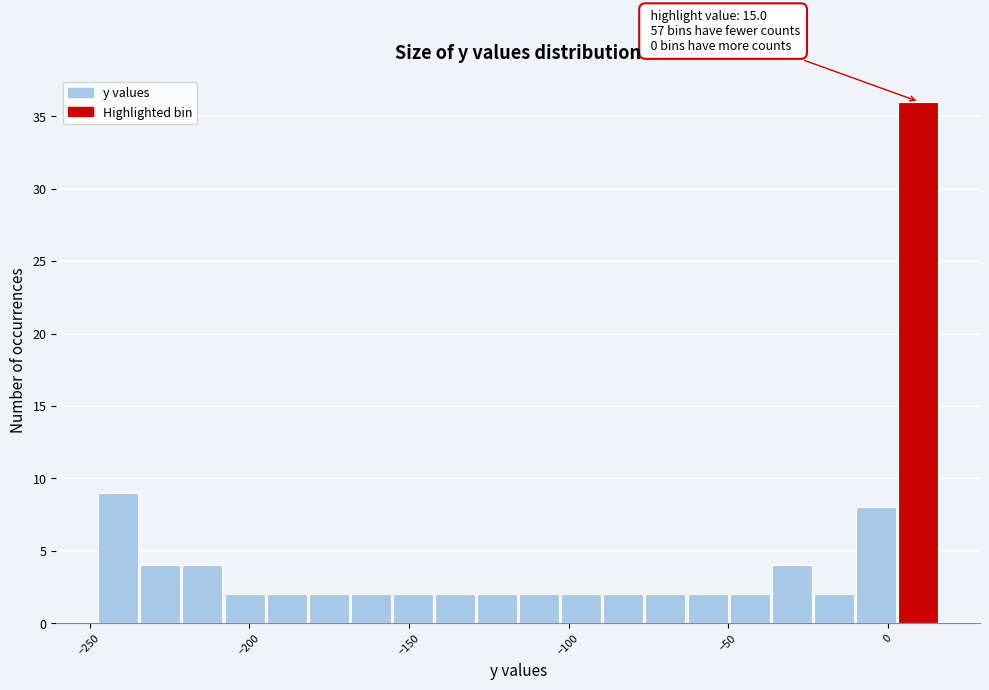

Read against the x-axis, roughly where is the centre of the tallest bar?

10